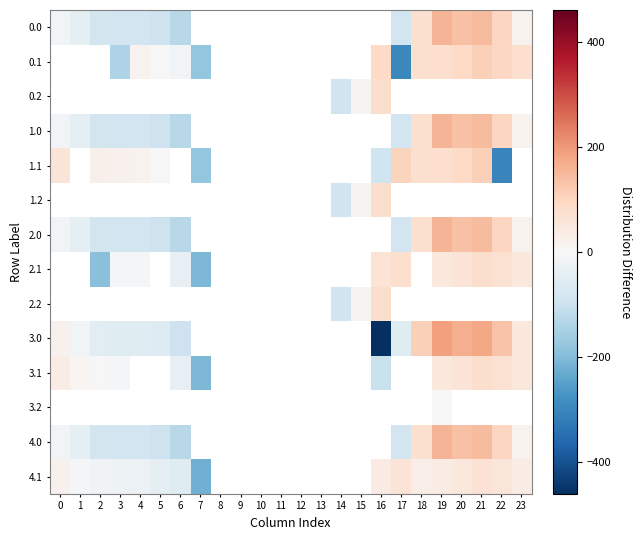

What is the approximate value of 1.0 at 17?

-89.9